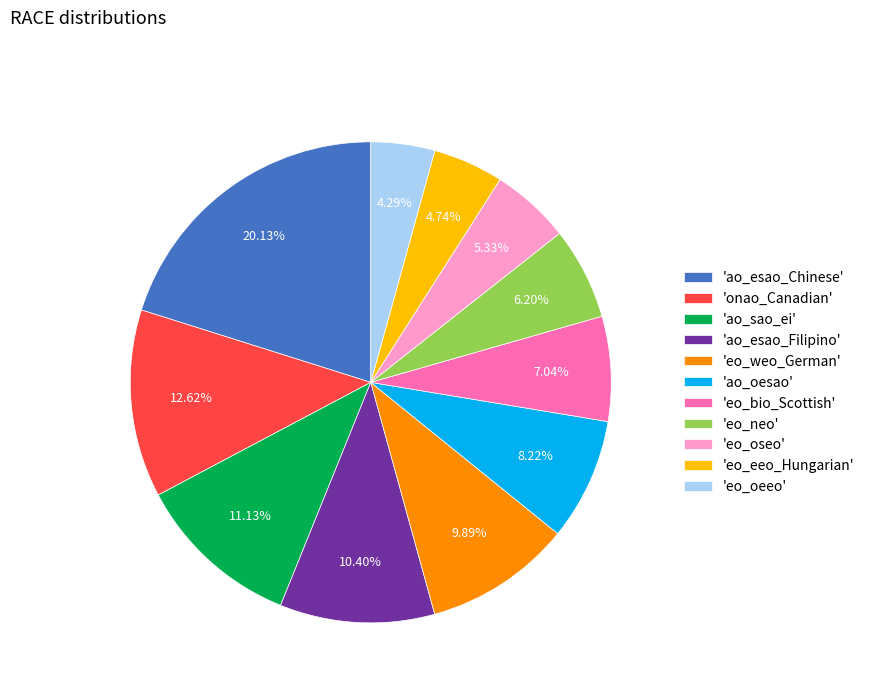

Approximately how many times larger is the value at 'eo_bio_Scottish' compared to 'eo_neo'?

1.1